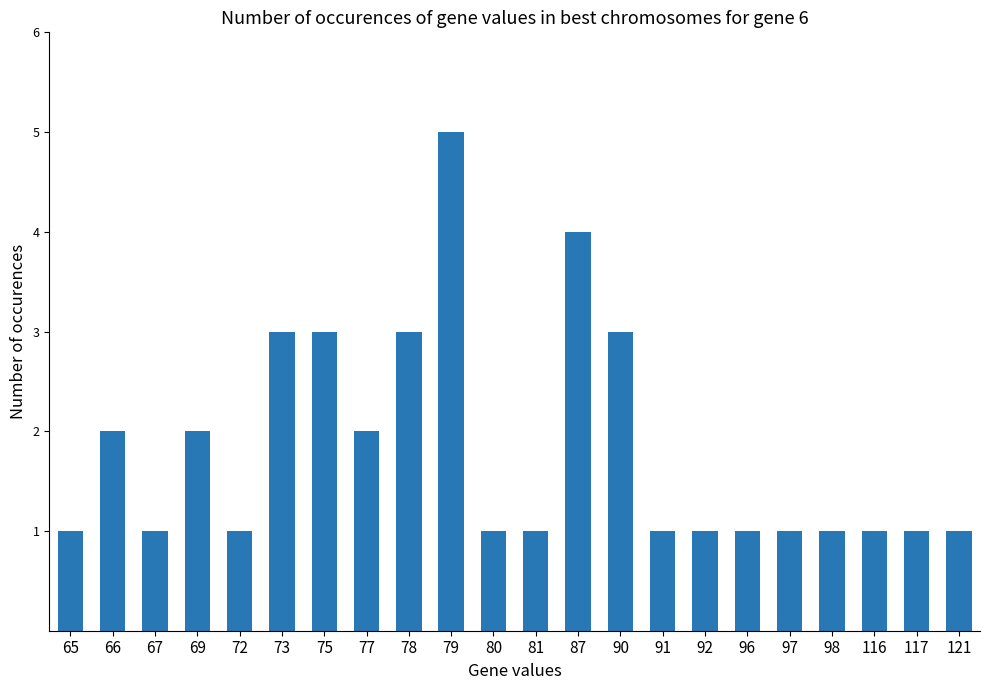

Is it true that the value at 116 is 1?

True